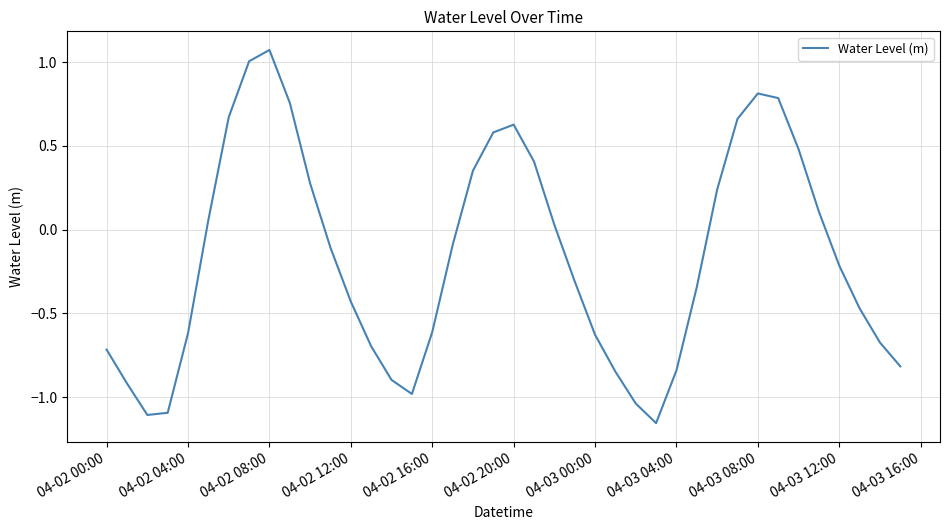

How many lines are shown in the chart?

1